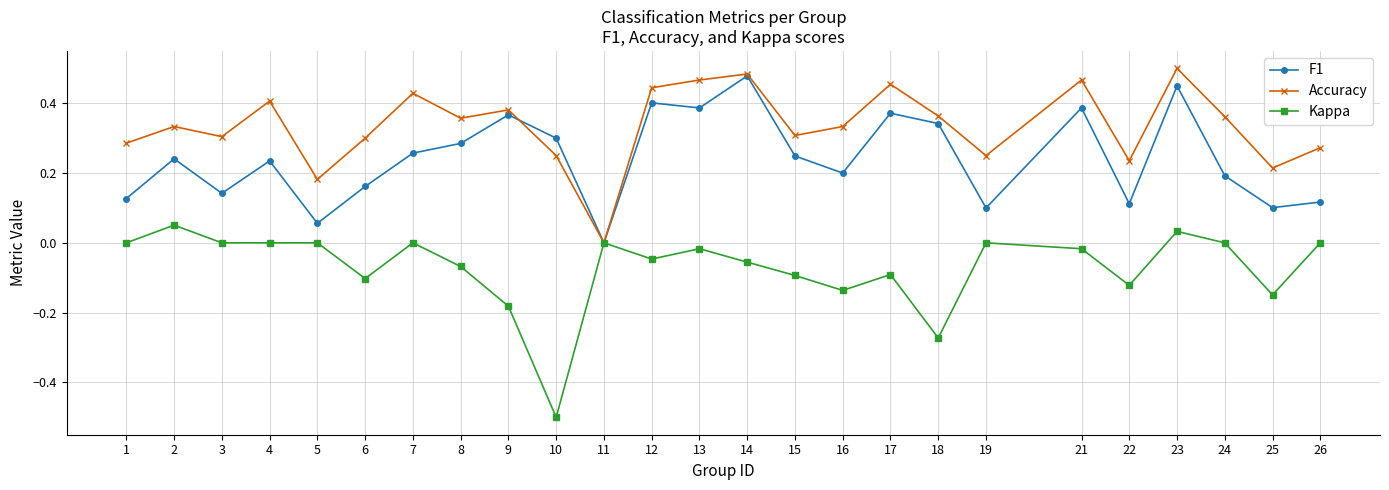

Does the chart display data point markers on the line(s)?

Yes